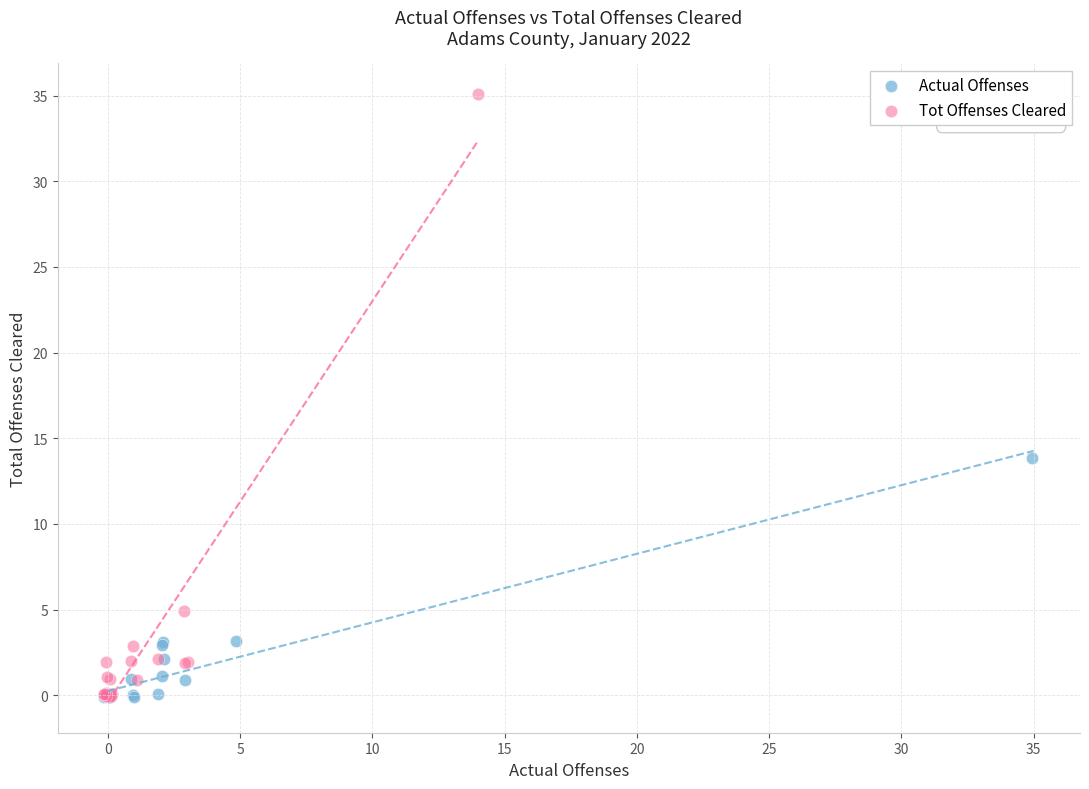

What are all the series names shown in the legend?

Actual Offenses, Tot Offenses Cleared